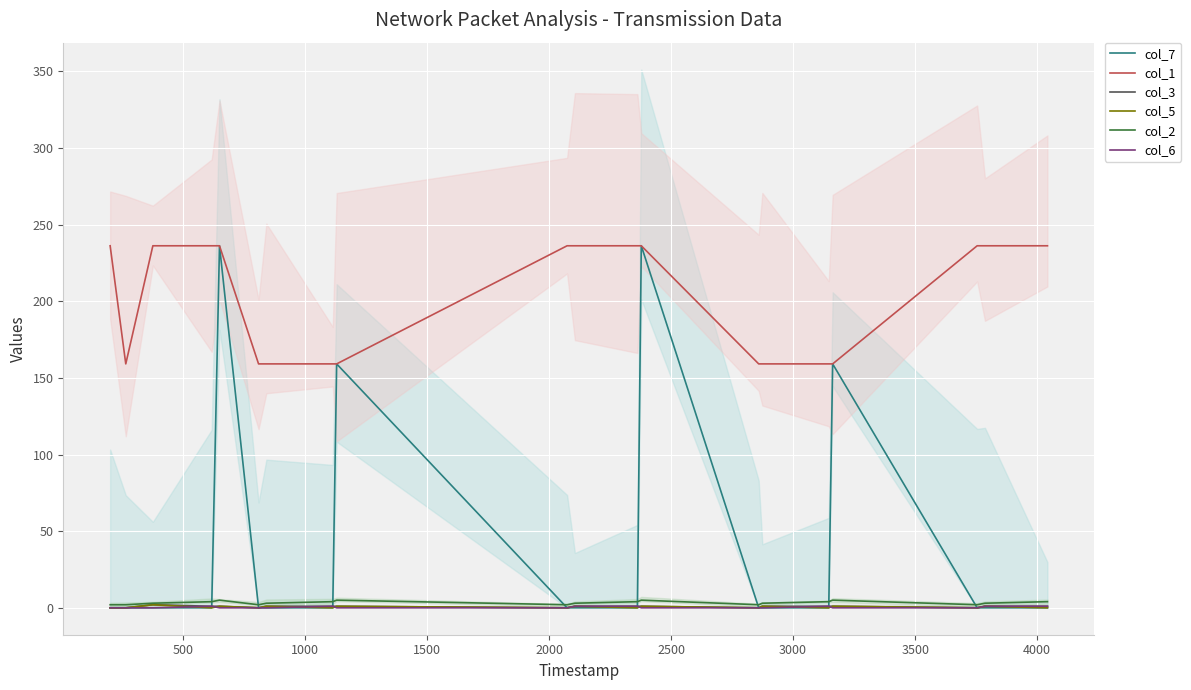

Between 10 and 18, which is larger?

10